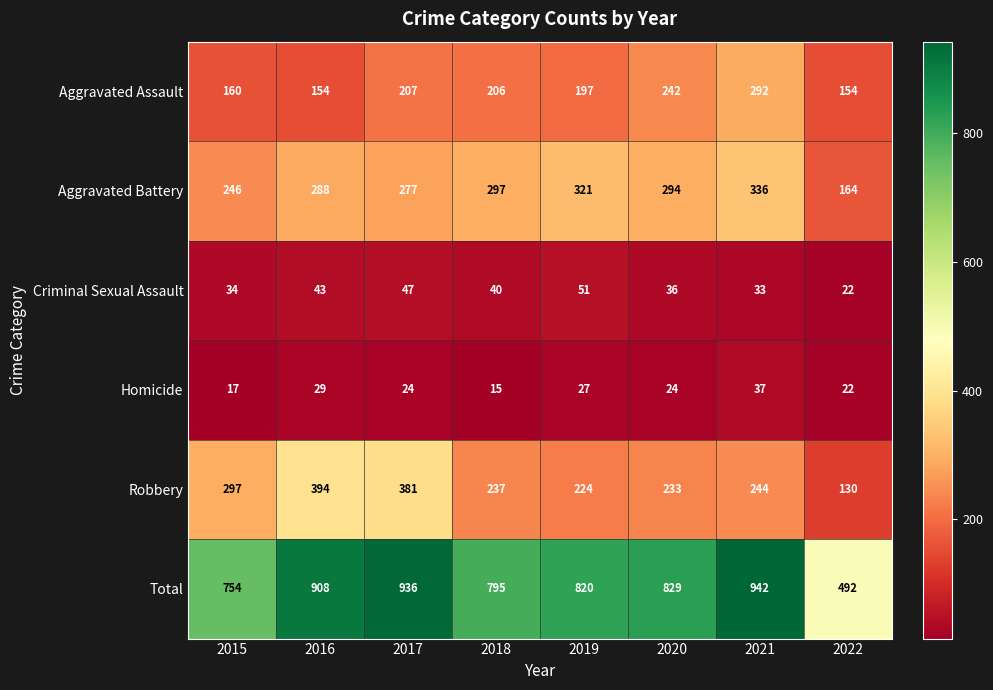

At 2021, list the series in order from largest to smallest.

Total, Aggravated Battery, Aggravated Assault, Robbery, Homicide, Criminal Sexual Assault